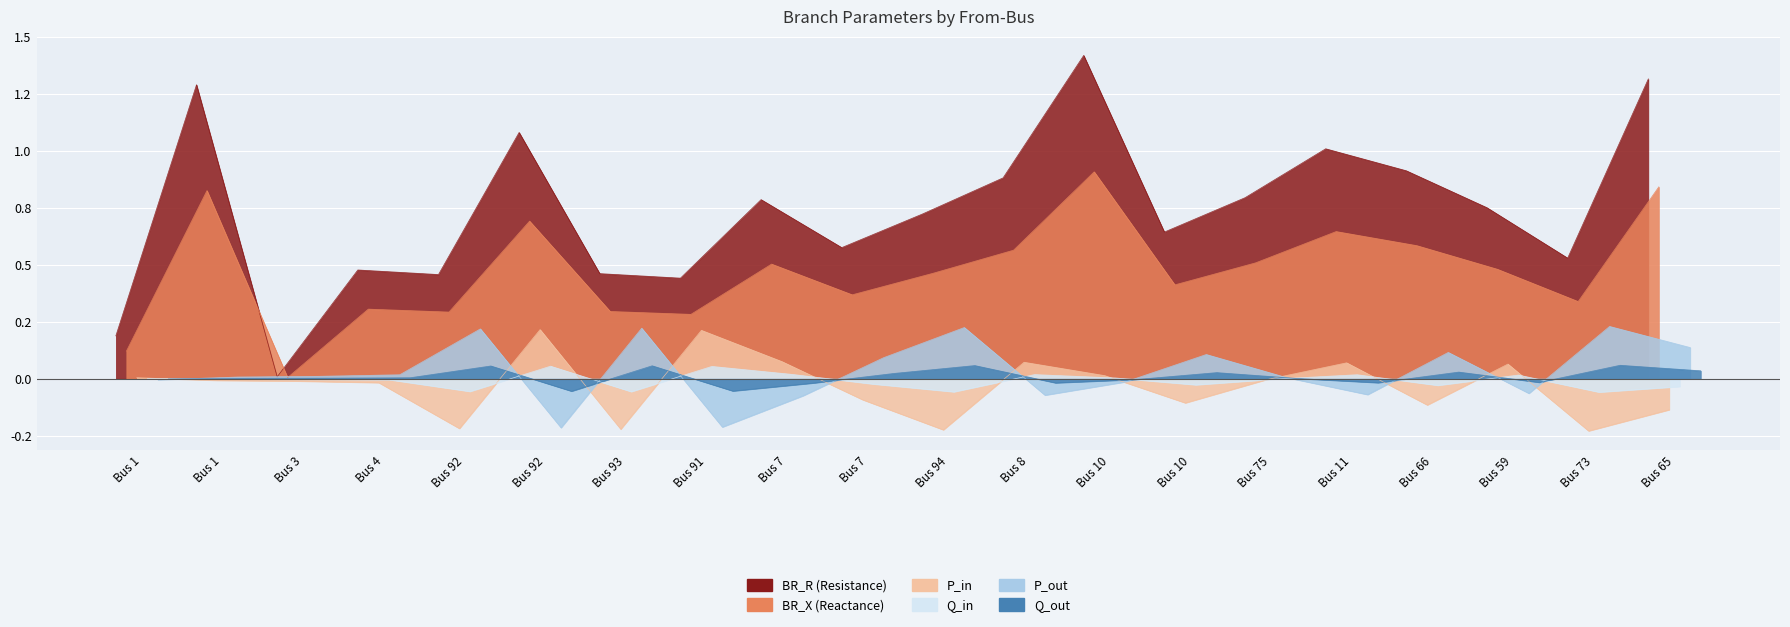

At how many categories does at least one series exceed 0?

20